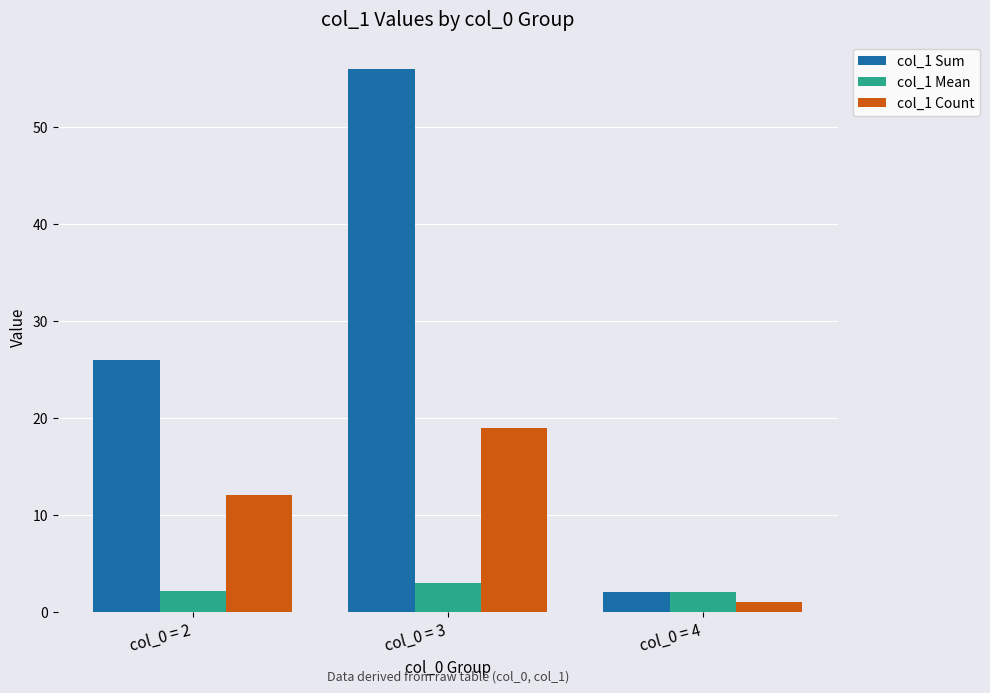

Which series has the widest spread of values?

col_1 Sum